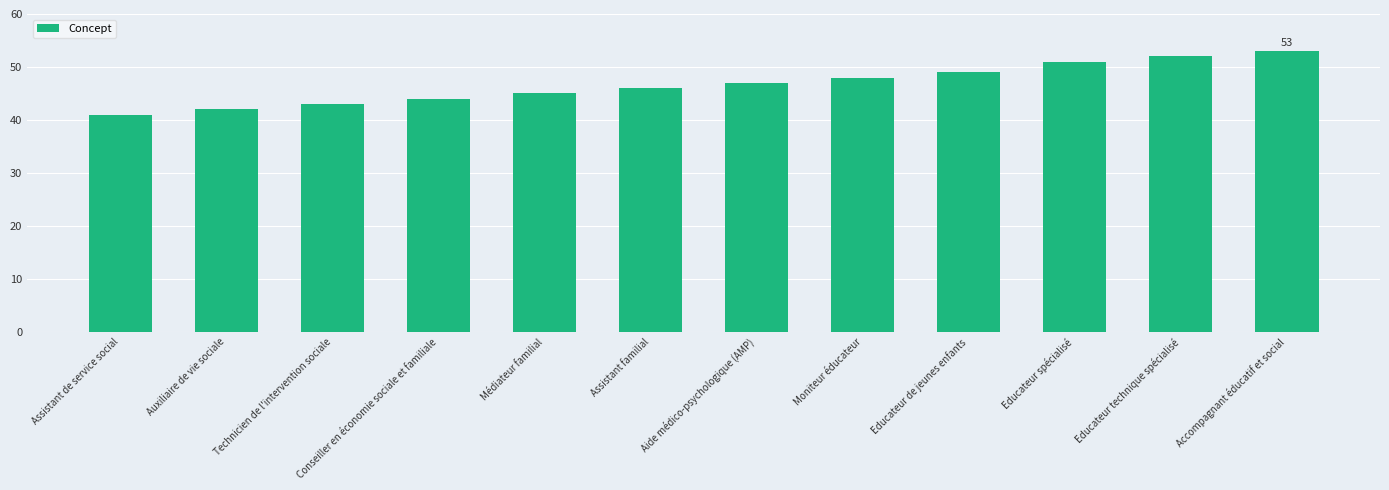

At which category does the chart reach its peak across all series?

Accompagnant éducatif et social